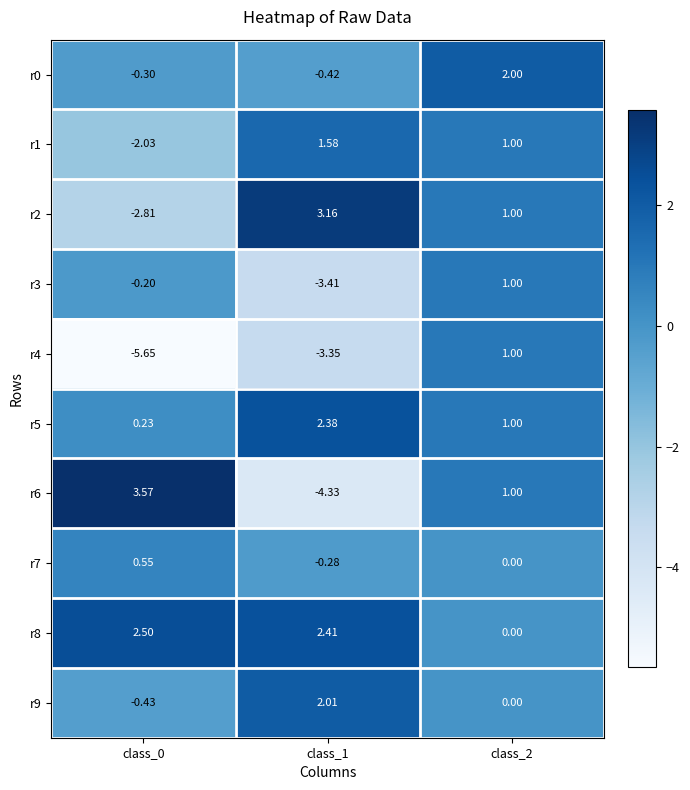

What is the total value across all series at class_2?

8.0